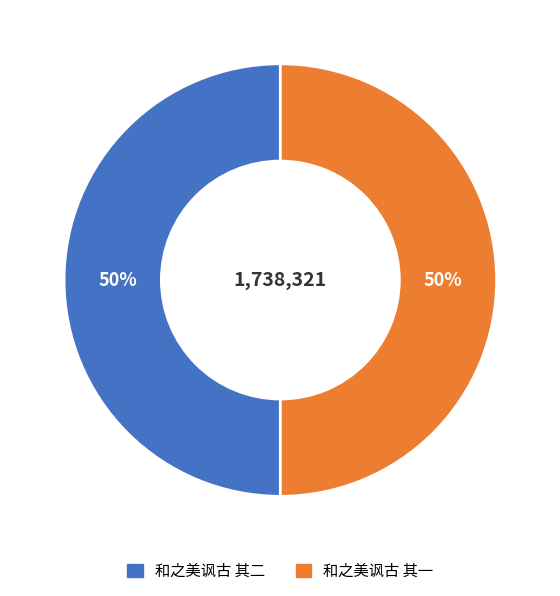

Is the sum of 和之美讽古 其一 and 和之美讽古 其二 greater than half?

Yes